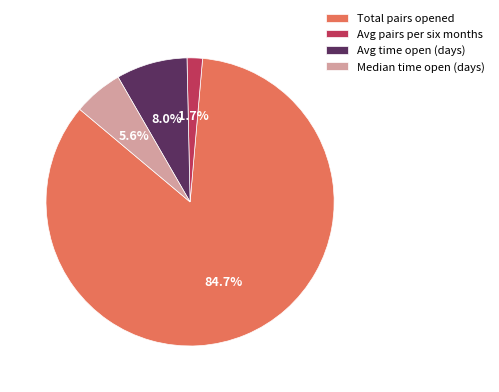

To the nearest percent, what is the average slice percentage?

25%